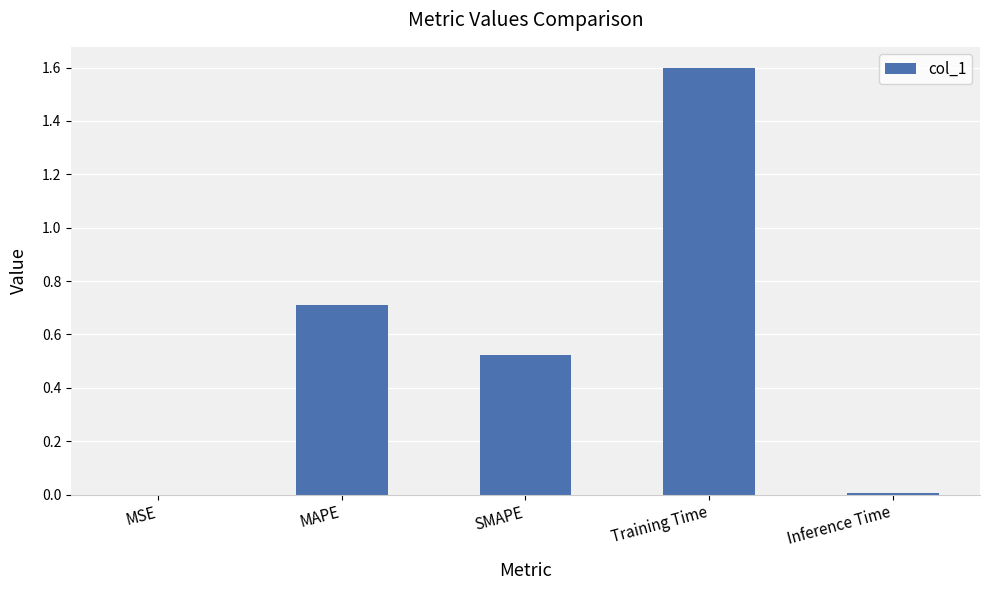

Which has a higher value, Inference Time or MAPE?

MAPE